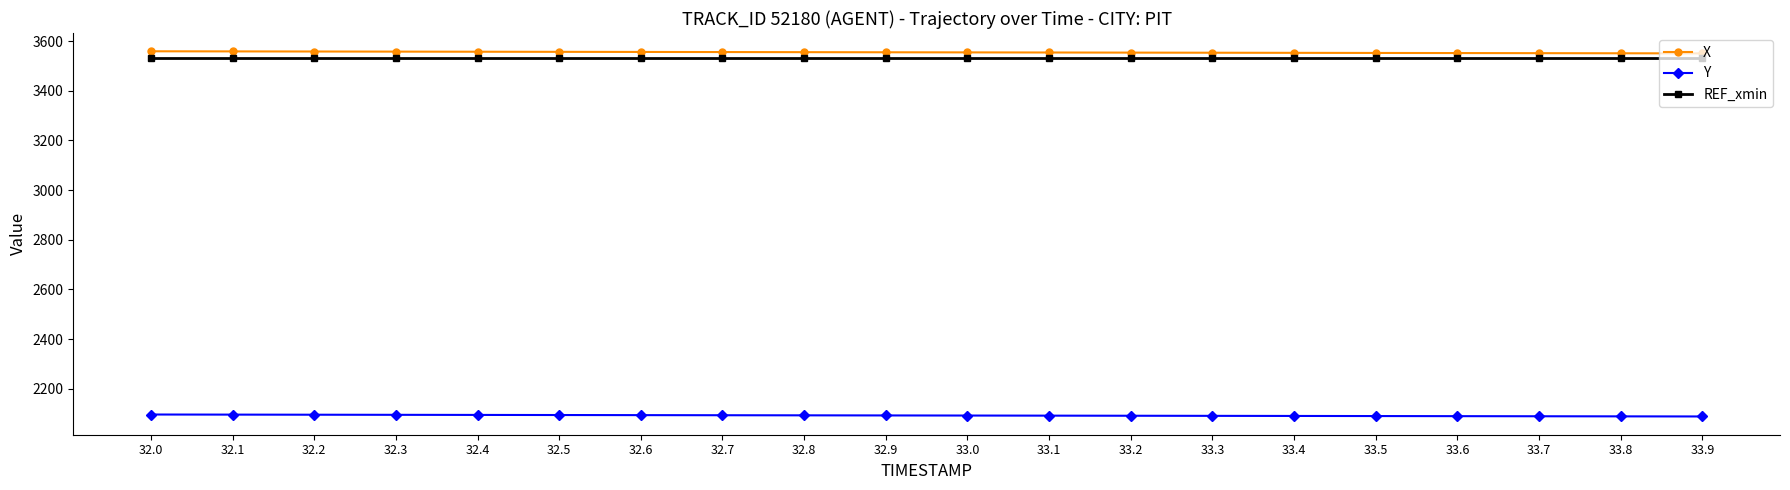

Count the number of categories in the chart.

20